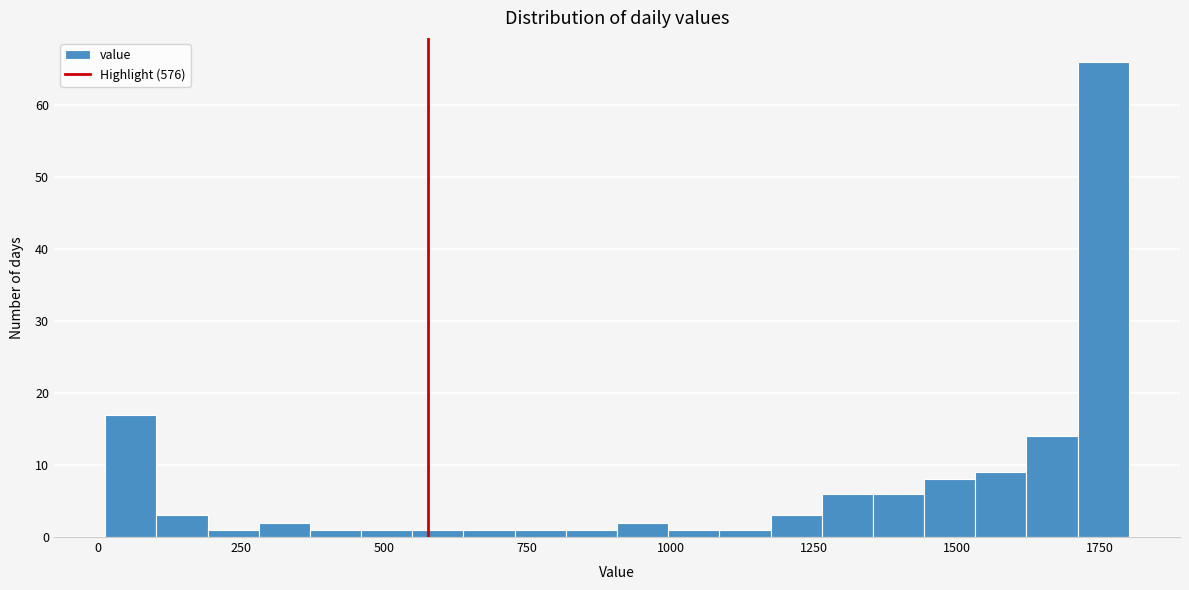

Read against the x-axis, roughly where is the centre of the tallest bar?

1750